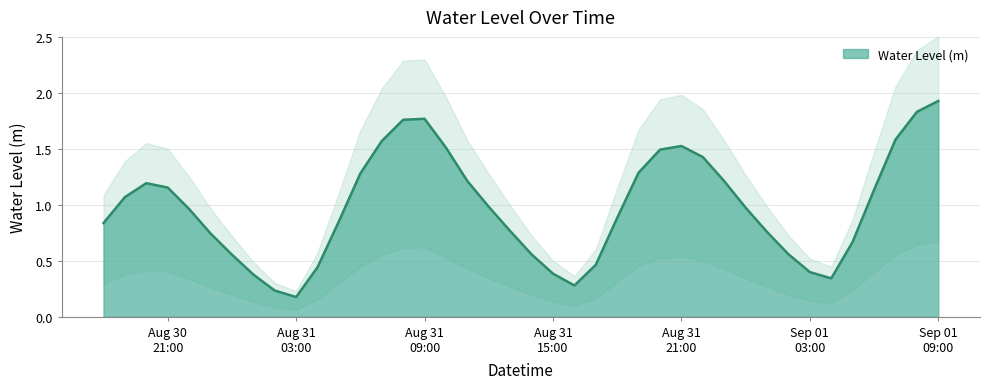

What is the change in value from 2024-08-31 16:00:00 to 2024-08-31 21:00:00?

+1.2